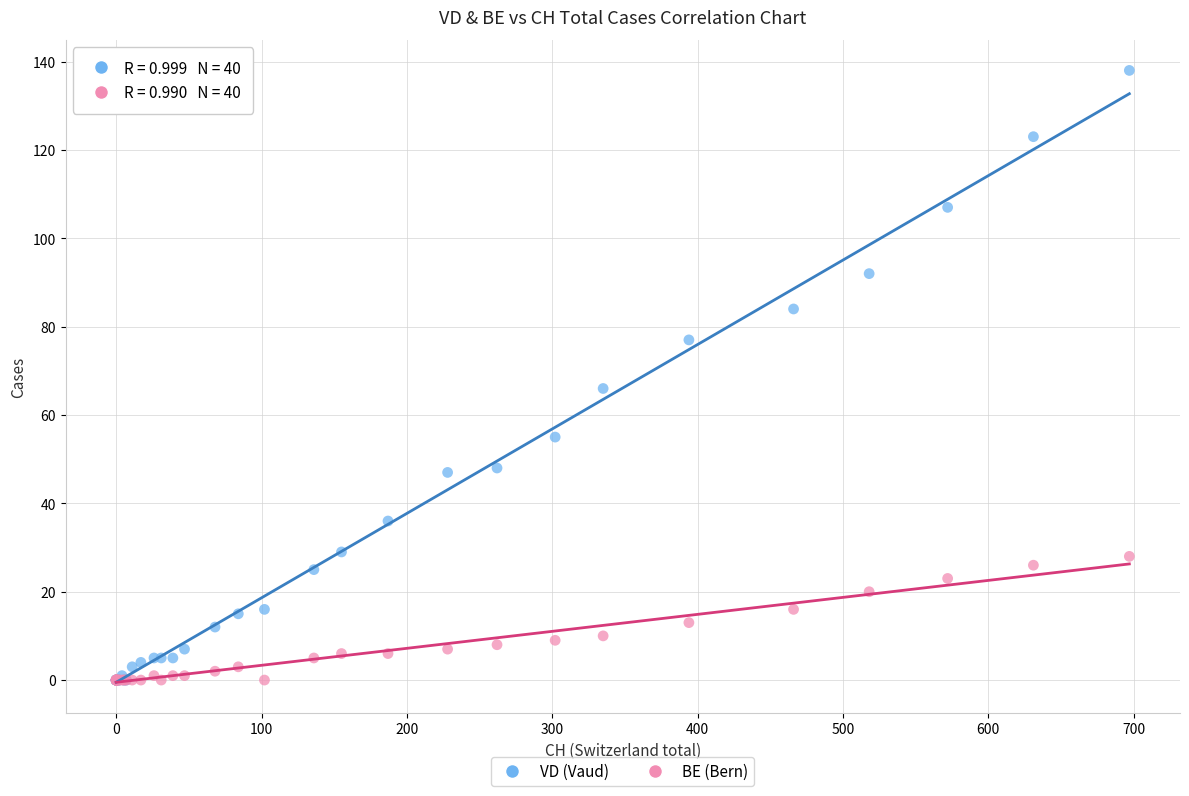

In the VD (Vaud) series, what Y value is closest to 69?

66